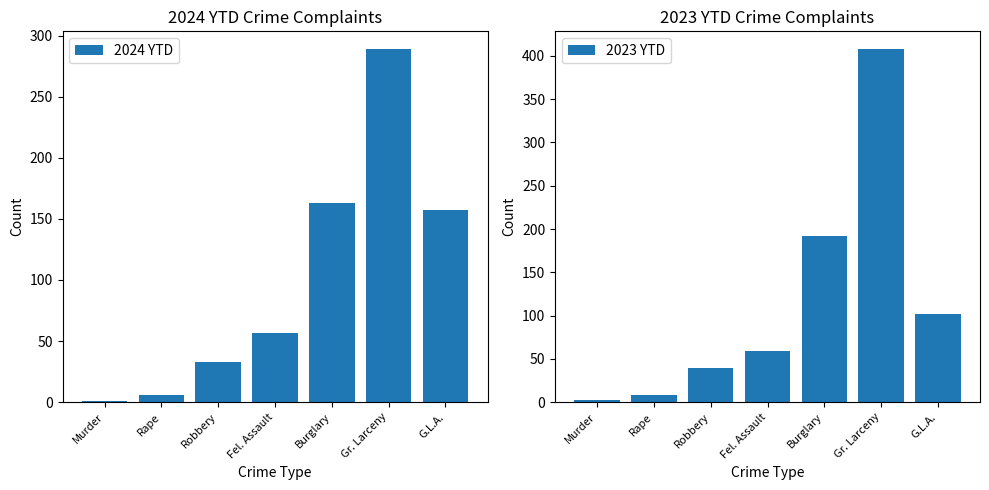

What is the label of the 5th bar from the right?

Robbery